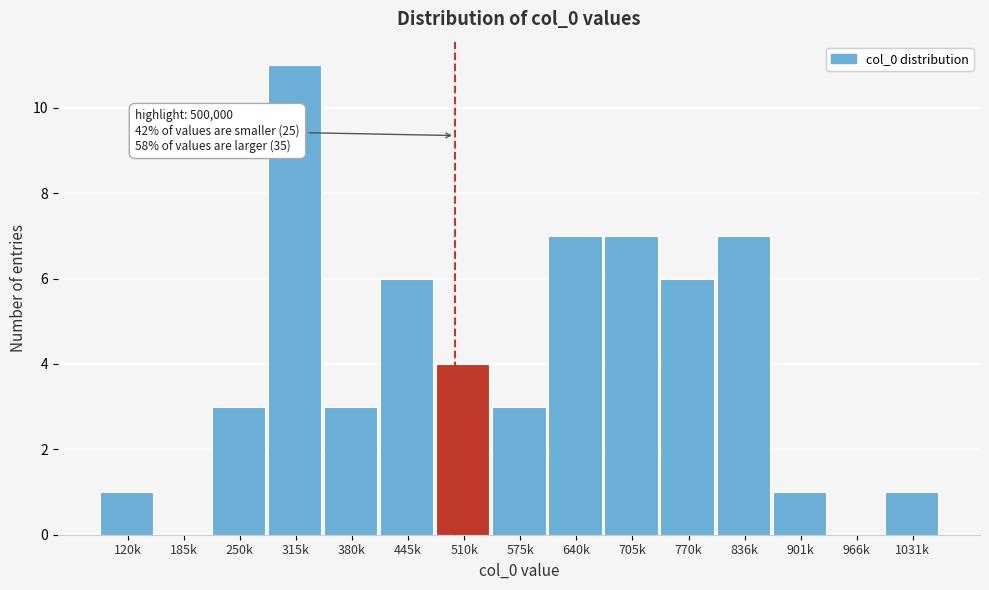

Reading right to left, what are all the values shown in this chart?

1031k=1	966k=0	901k=1	836k=7	770k=6	705k=7	640k=7	575k=3	510k=4	445k=6	380k=3	315k=11	250k=3	185k=0	120k=1